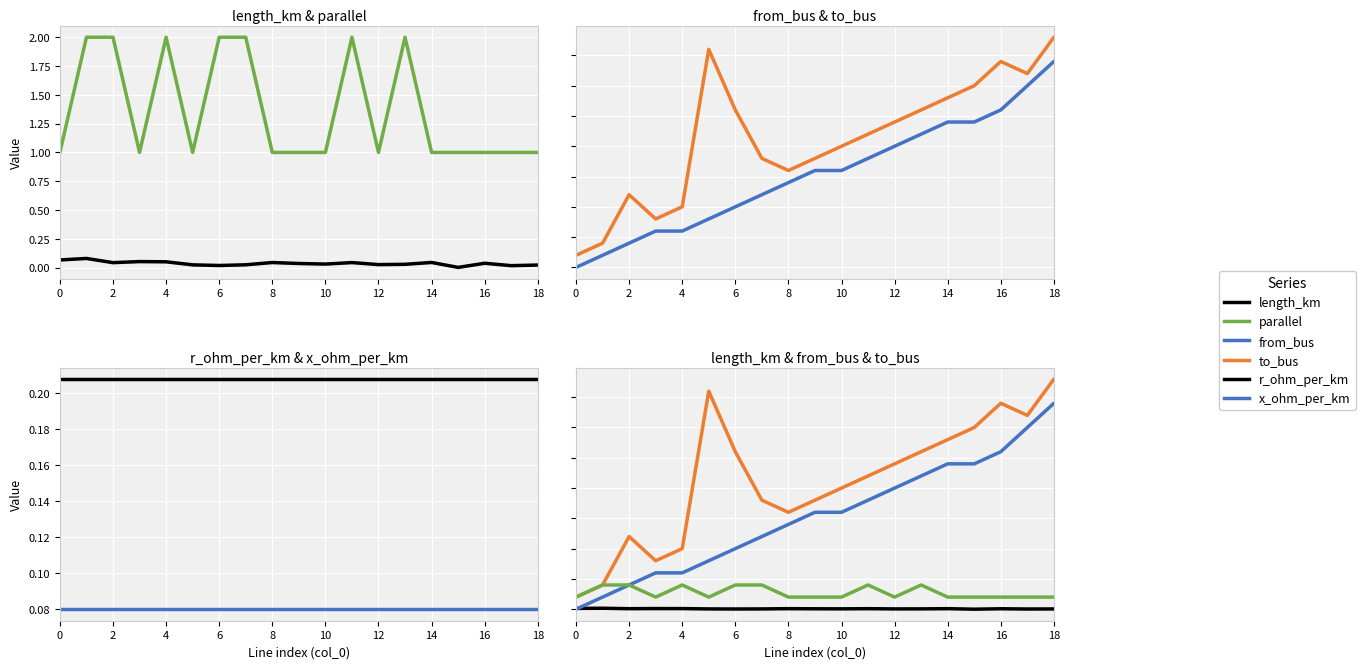

What is the average value of the from_bus series?

7.7